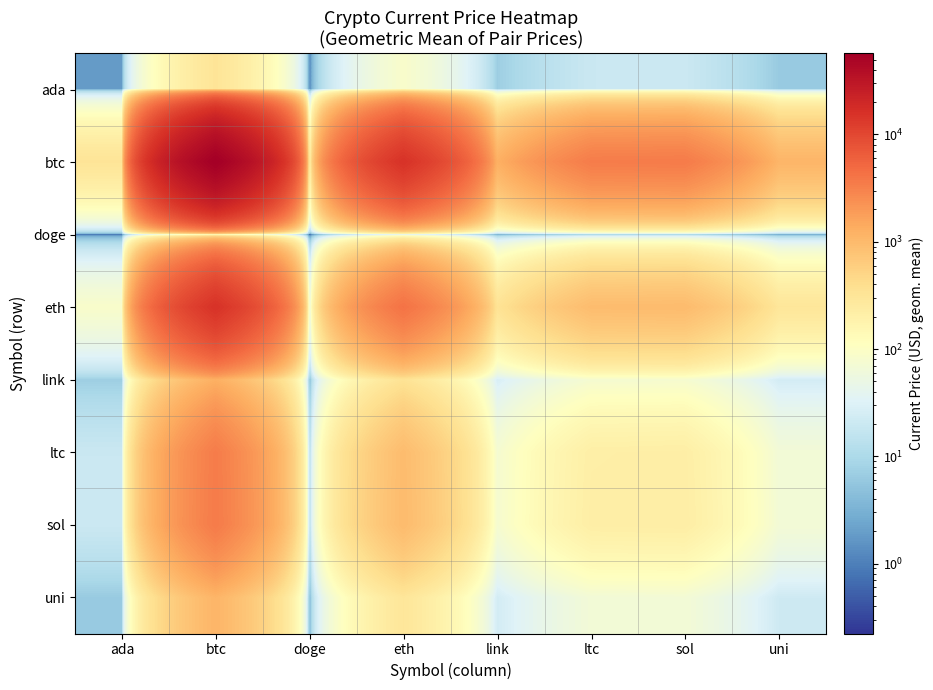

Which label corresponds to the largest value in the chart?

btc